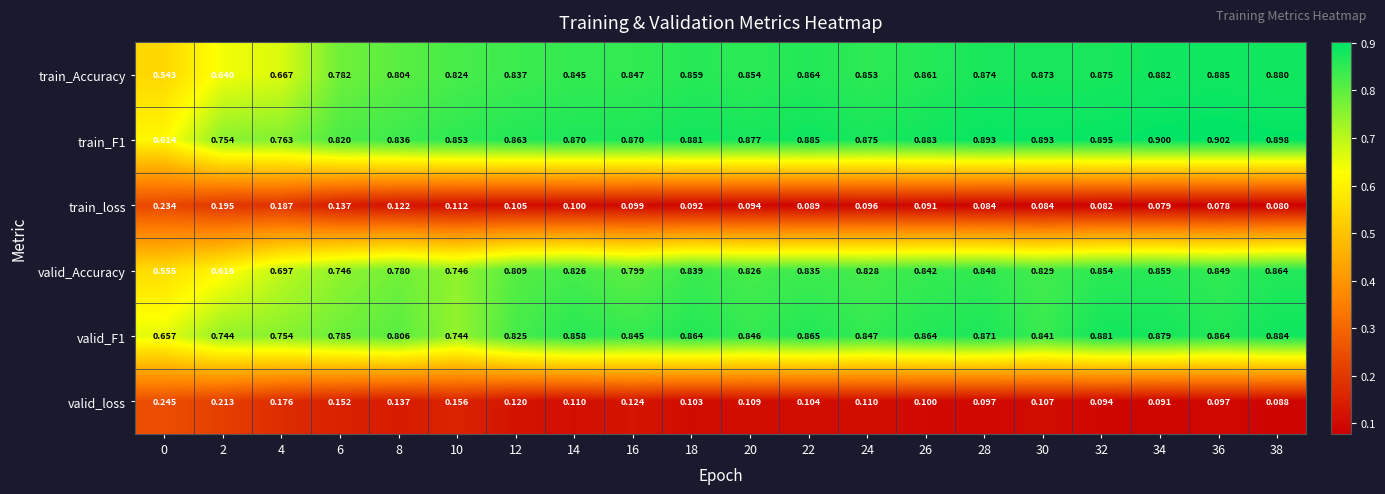

At which category is the sum across all series the highest?

38